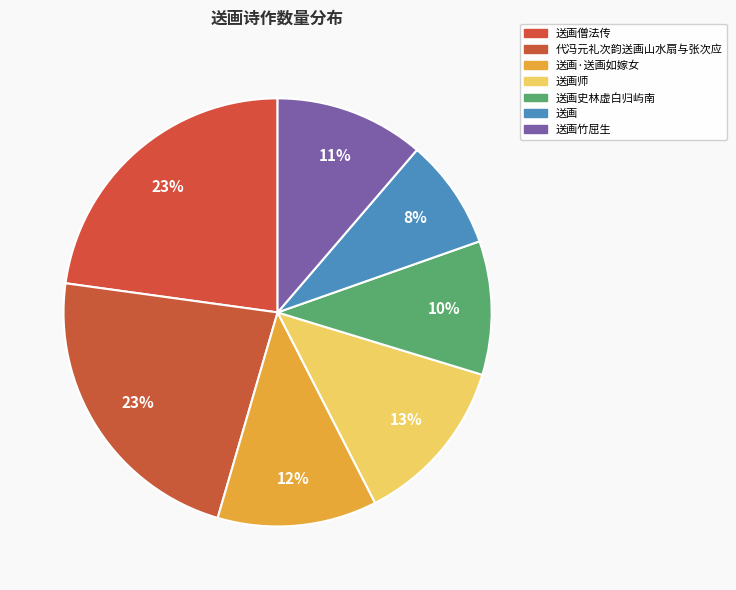

Which category has the biggest portion of the pie?

送画僧法传